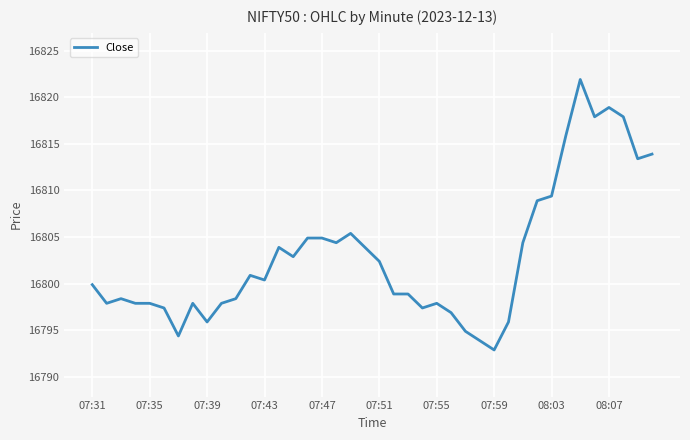

What is the maximum value shown in the chart?

16821.9